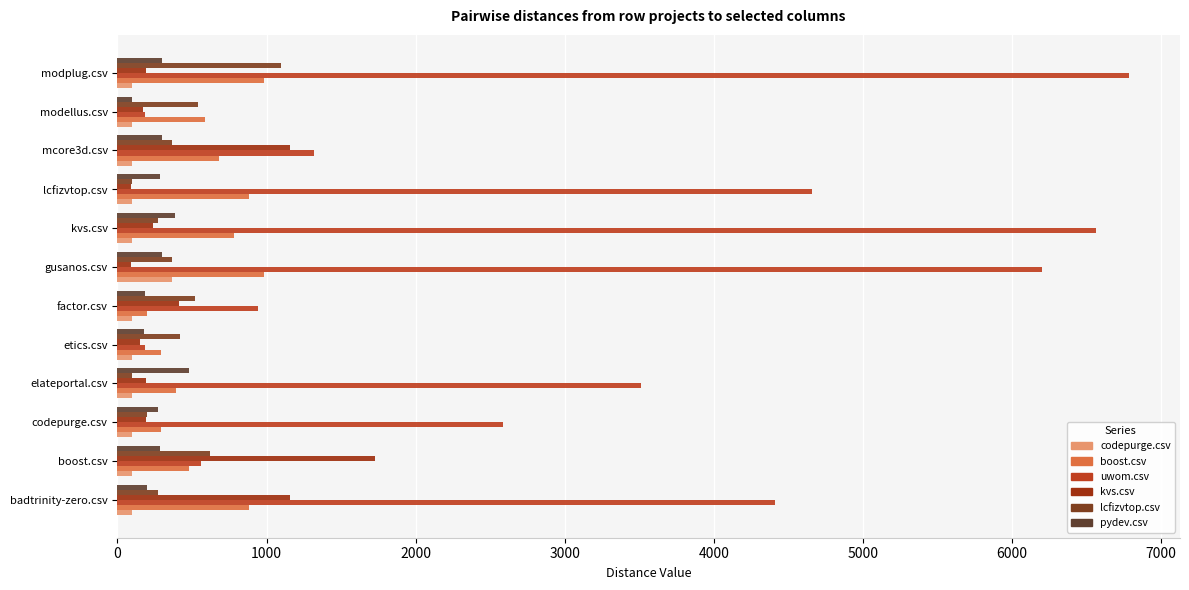

How many series are shown in this chart?

6